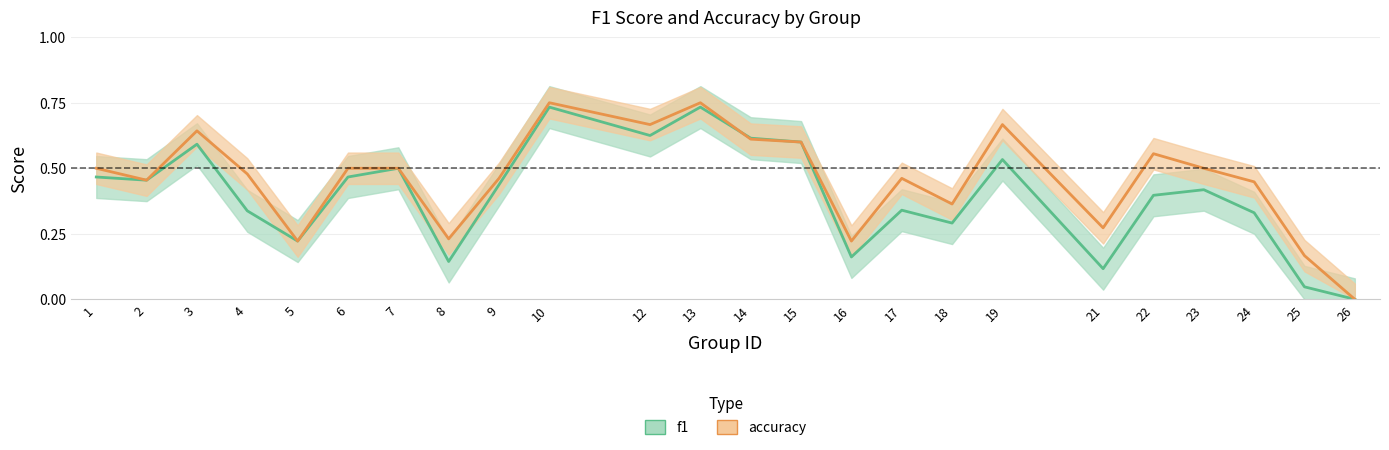

Which series has the largest total across all categories?

accuracy